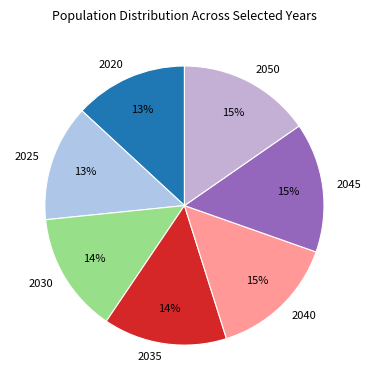

Approximately how many times larger is the value at 2030 compared to 2035?

1.0